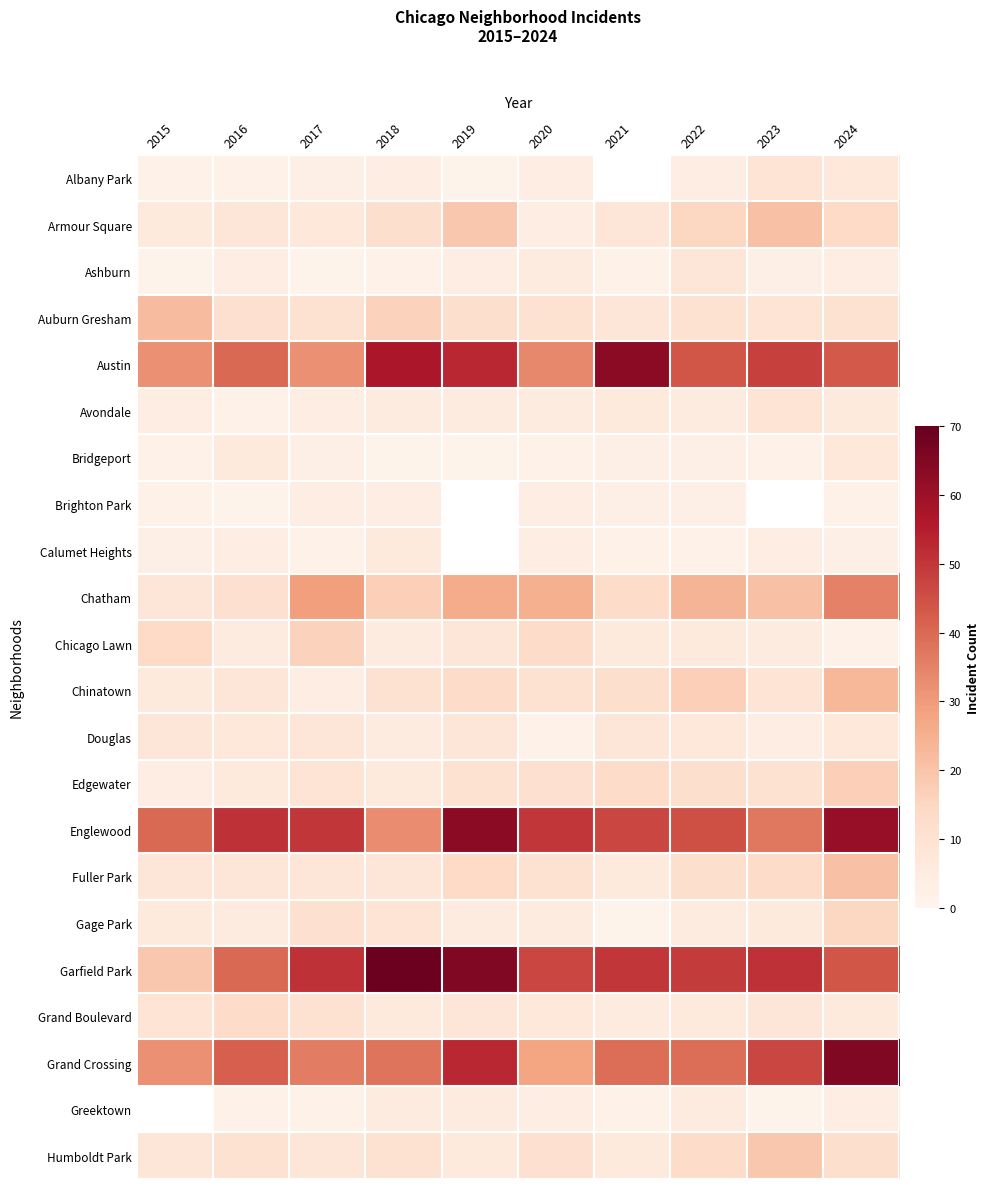

Rank the series by their average value, from highest to lowest.

Albany Park, Brighton Park, Calumet Heights, Garfield Park, Englewood, Austin, Grand Crossing, Chatham, Auburn Gresham, Armour Square, Chinatown, Fuller Park, Edgewater, Chicago Lawn, Grand Boulevard, Gage Park, Douglas, Avondale, Ashburn, Bridgeport, Greektown, Humboldt Park